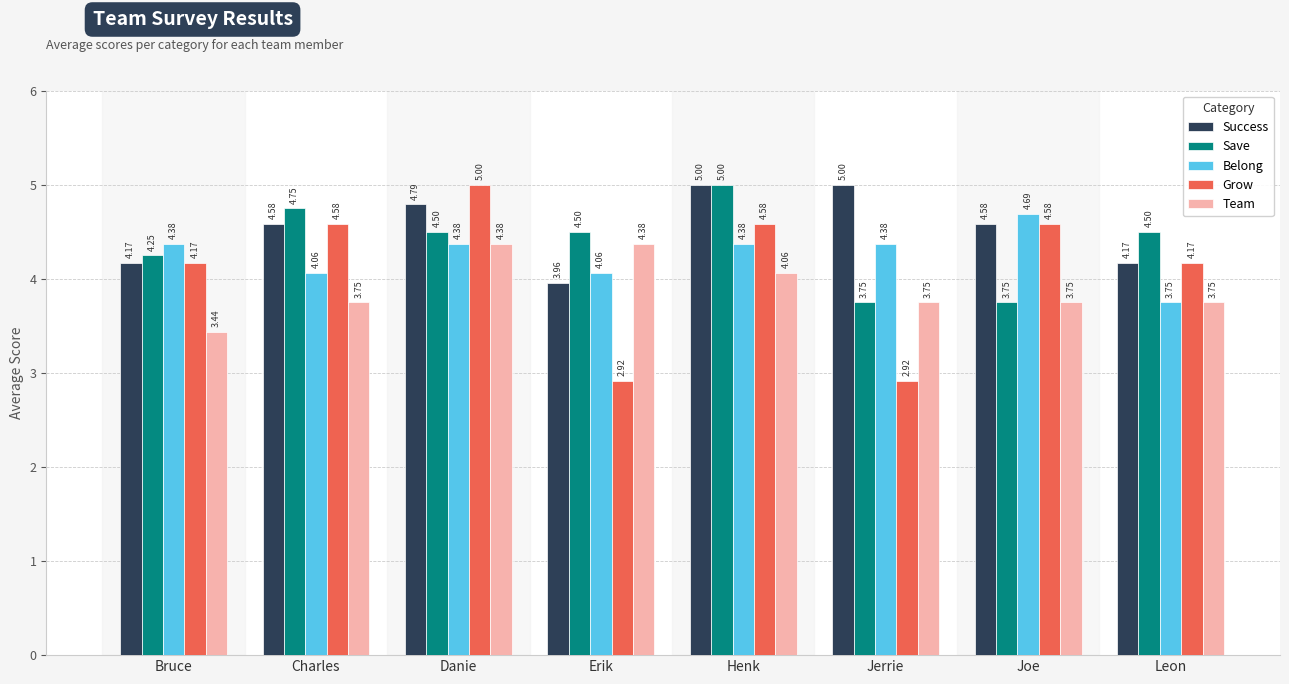

Which category has the lowest value in the Belong series?

Leon